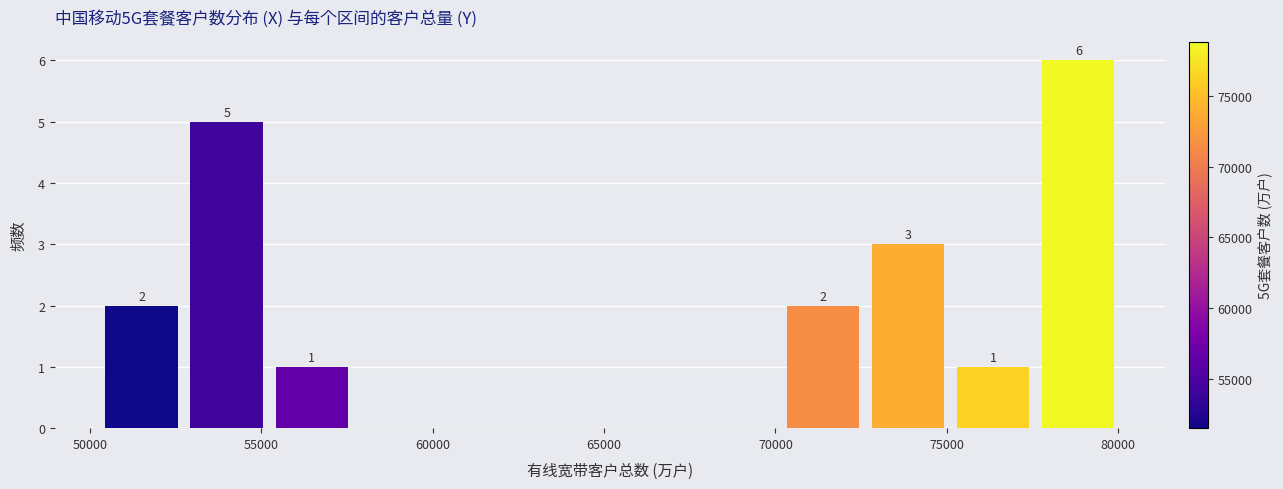

Over which range of the x-axis is the bar tallest?

77500 to 80000